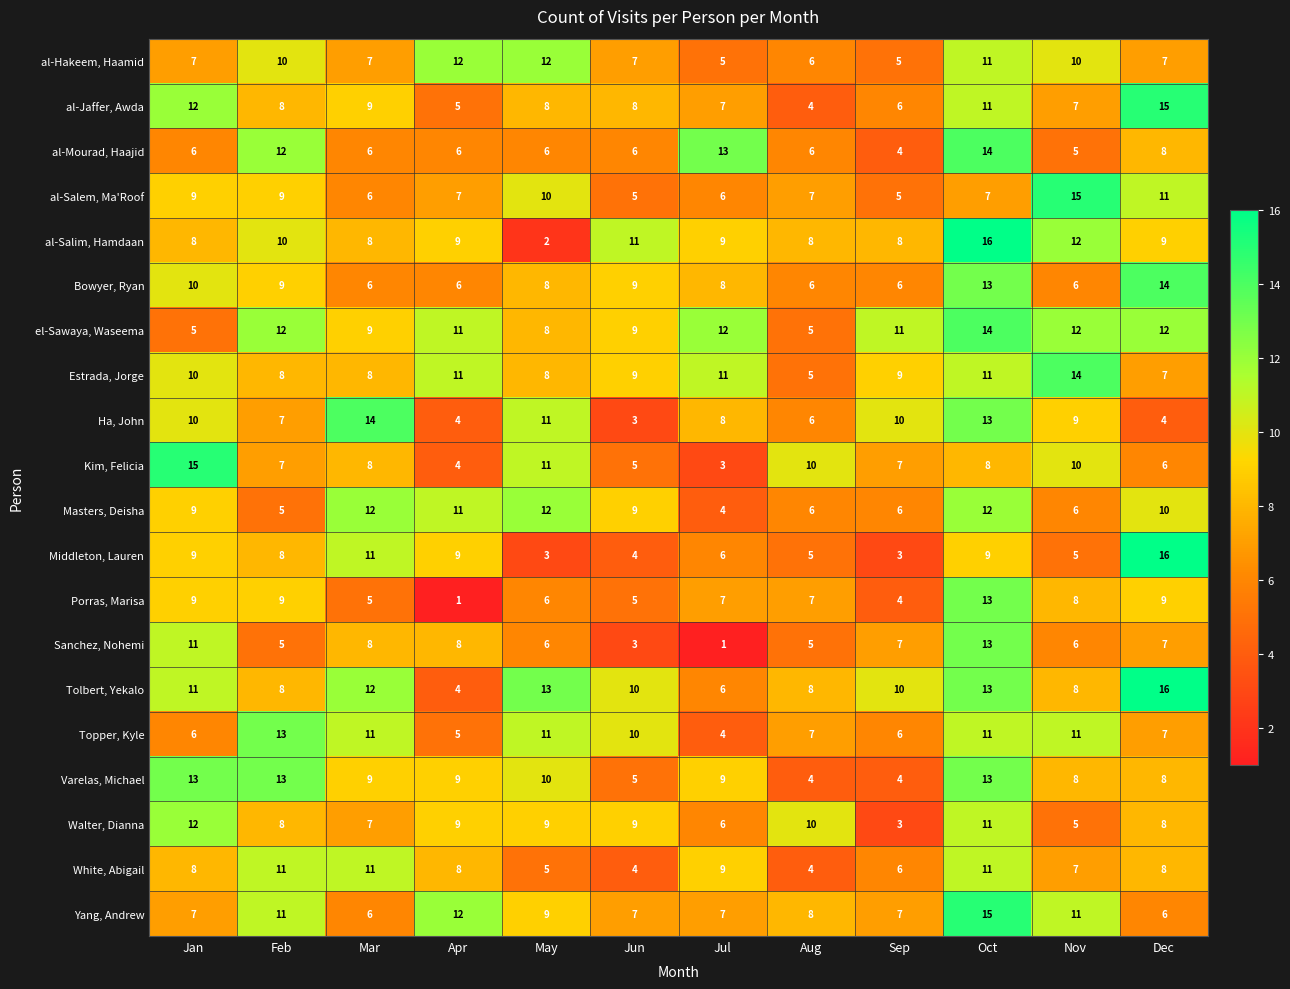

Which series changed the most between Mar and Dec?

Ha, John